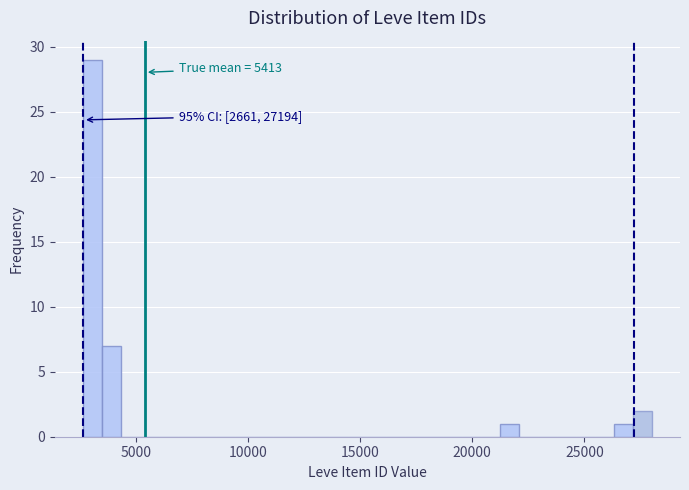

Around what value on the x-axis is the tallest bar? Give the approximate position of its centre, as read against the axis.

3000